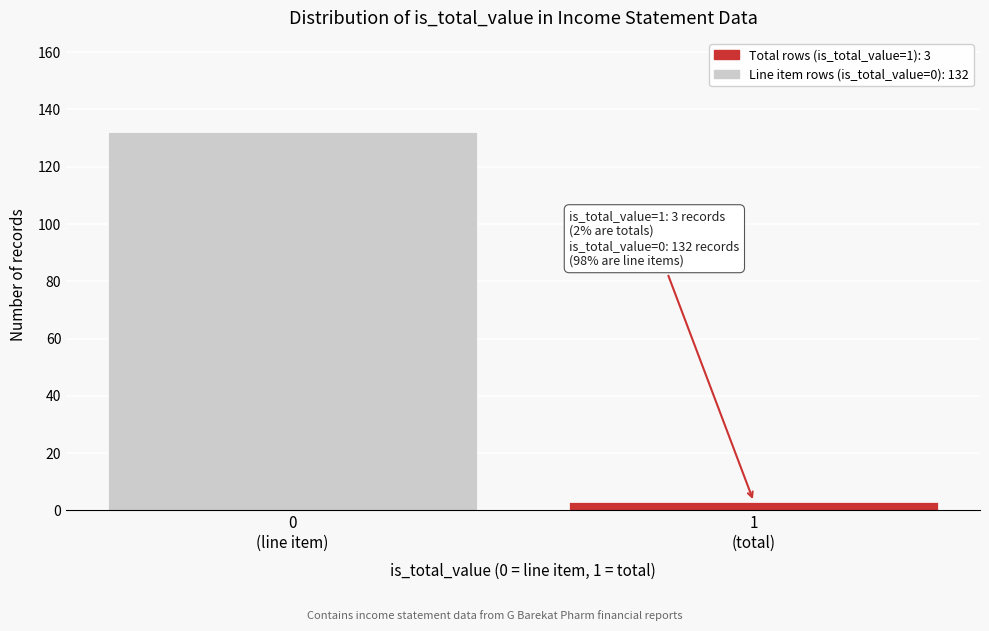

Reading left to right, what are all the values shown in this chart?

132	3